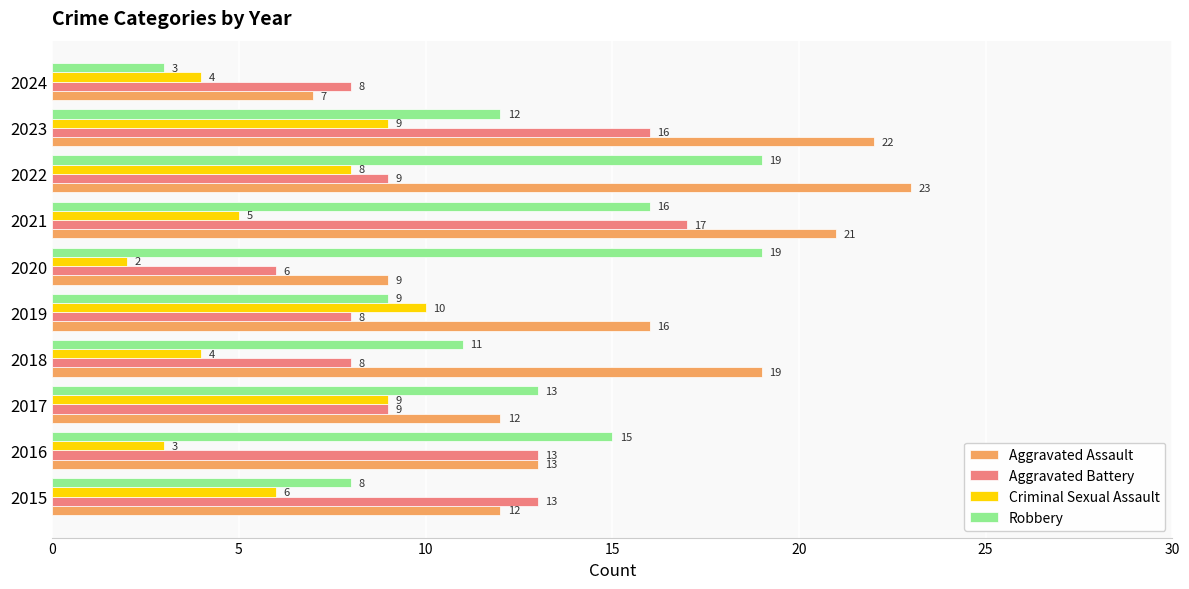

What is the sum of the Criminal Sexual Assault values at 2023 and 2017?

18